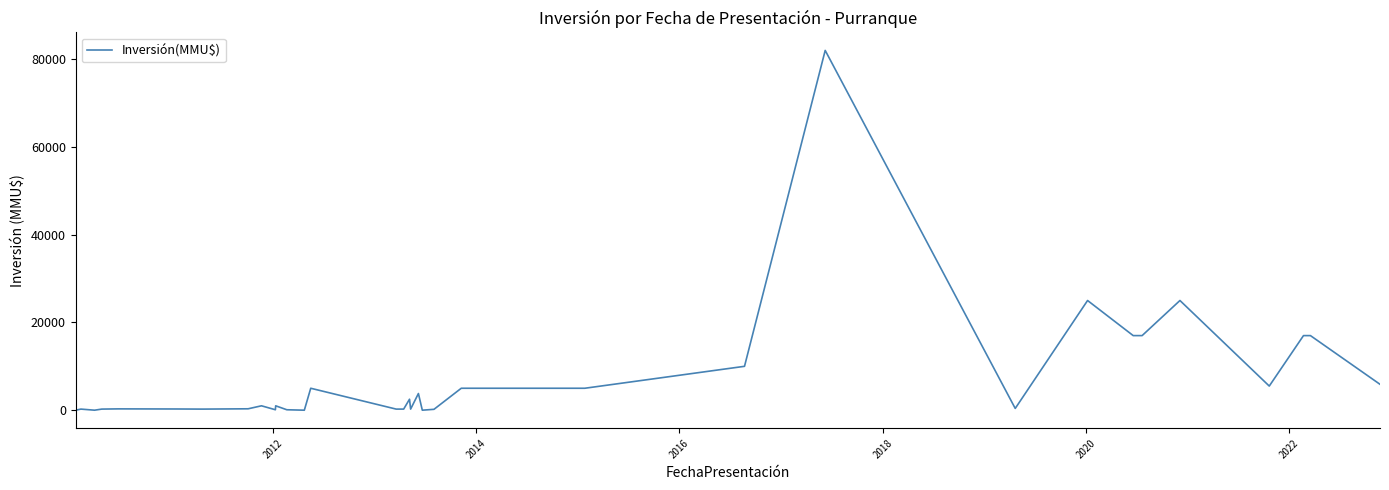

How many values exceed 1000?

19